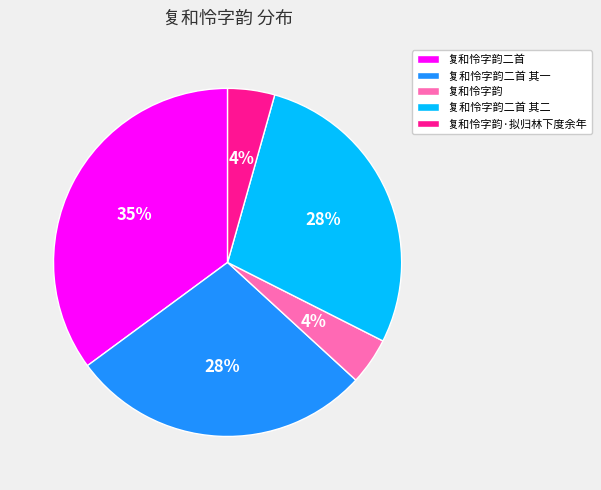

To the nearest percent, what portion does 复和怜字韵二首 其二 represent?

28%